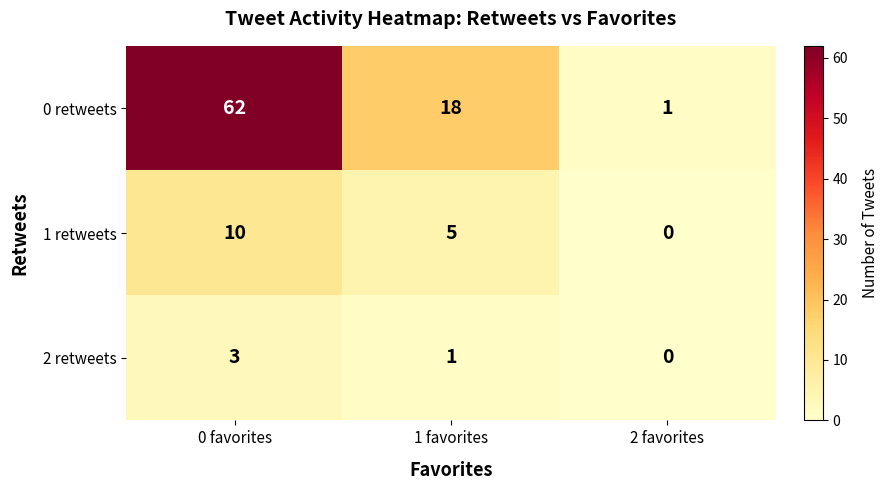

Which category has the lowest value across all series?

2 favorites